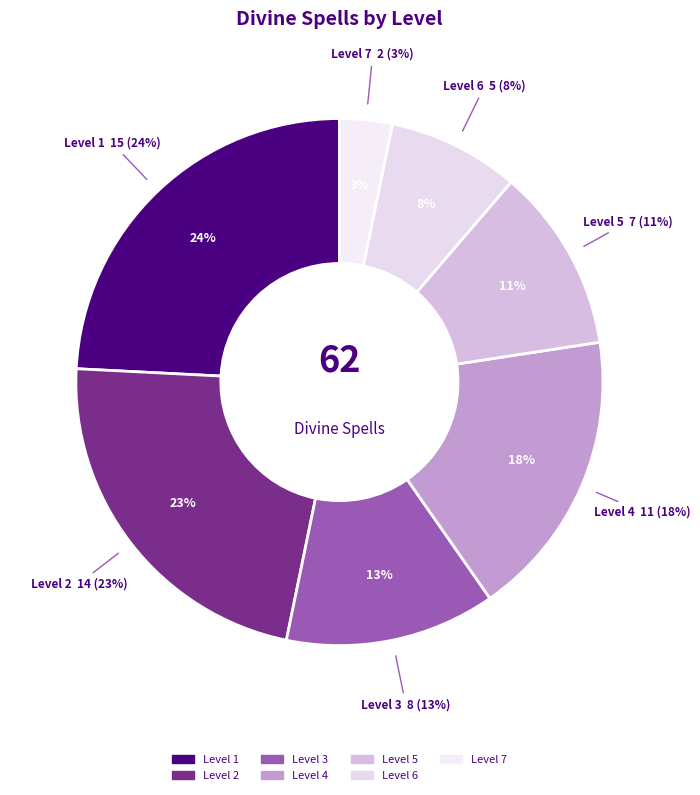

Is there a majority slice in this chart?

No